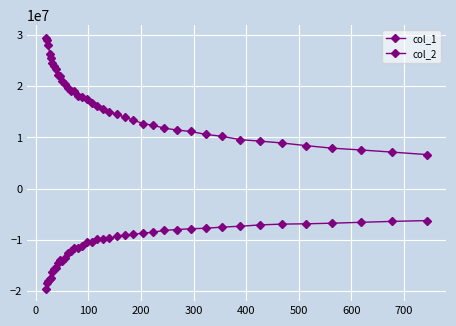

Count the number of categories in the chart.

40